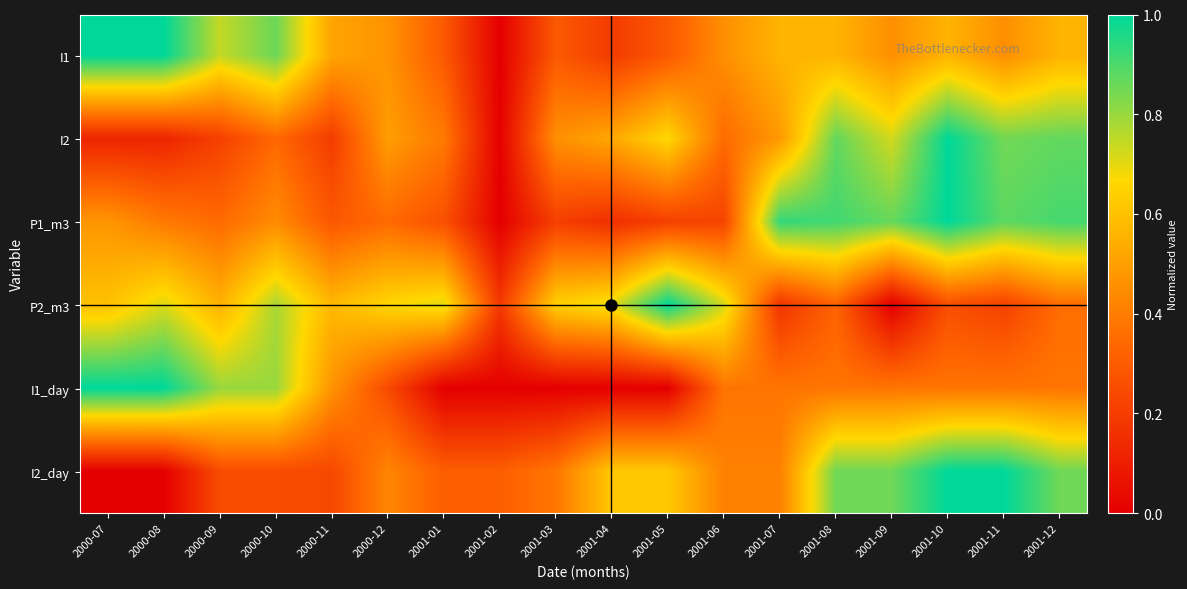

At how many categories does at least one series exceed 0?

18